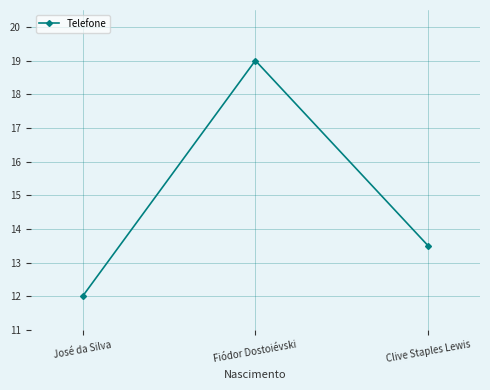

How many data points are less than 13?

1